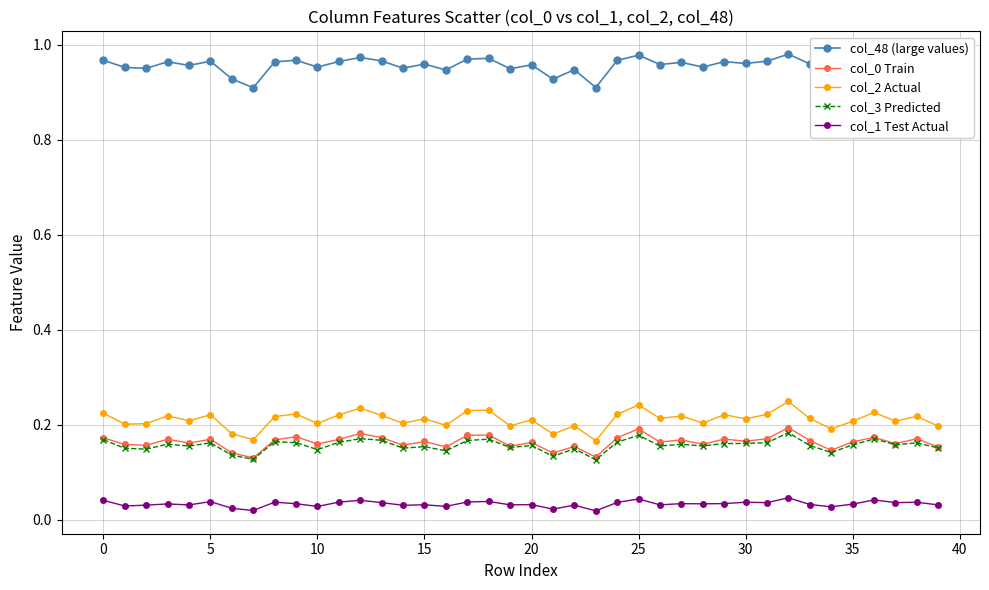

True or false: col_1 Test Actual has more than 2 points higher than both neighbors.

True